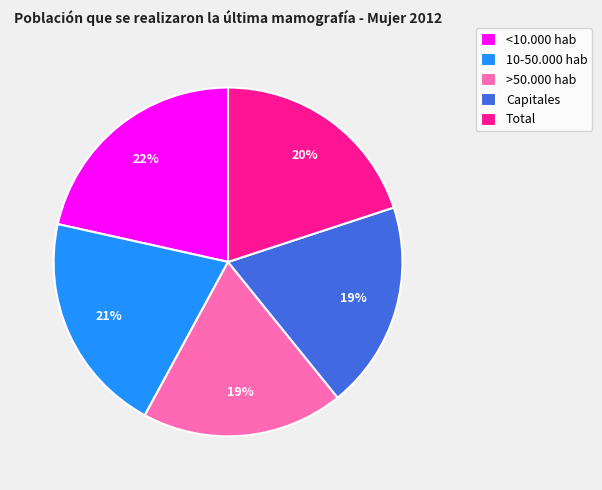

What percentage is the >50.000 hab slice, to the nearest percent?

19%